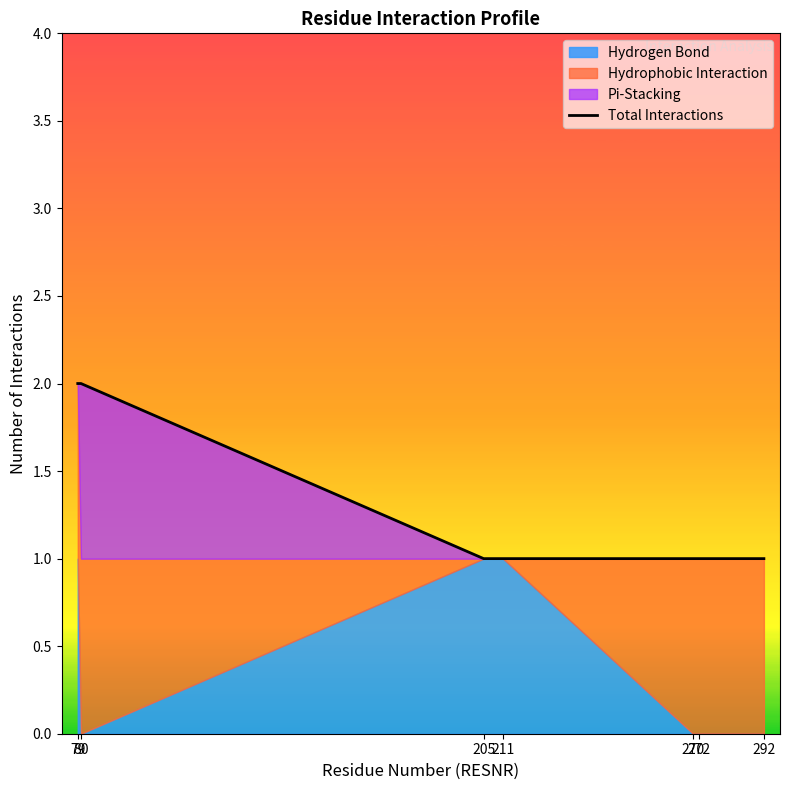

At which label is the value closest to 1?

205